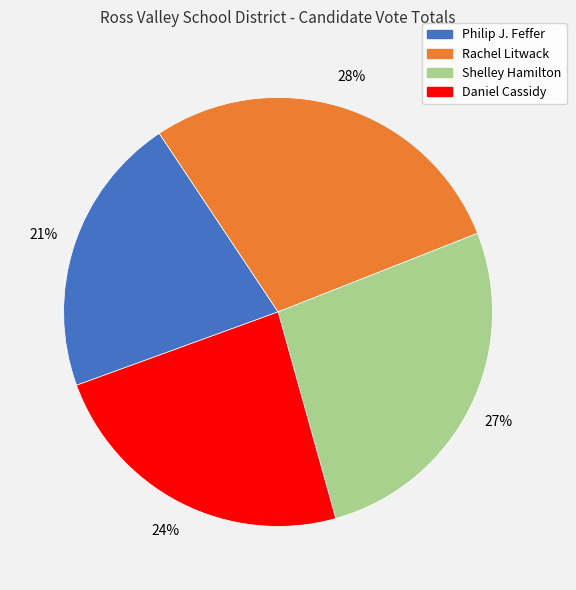

True or false: Daniel Cassidy accounts for 18% of the total.

False